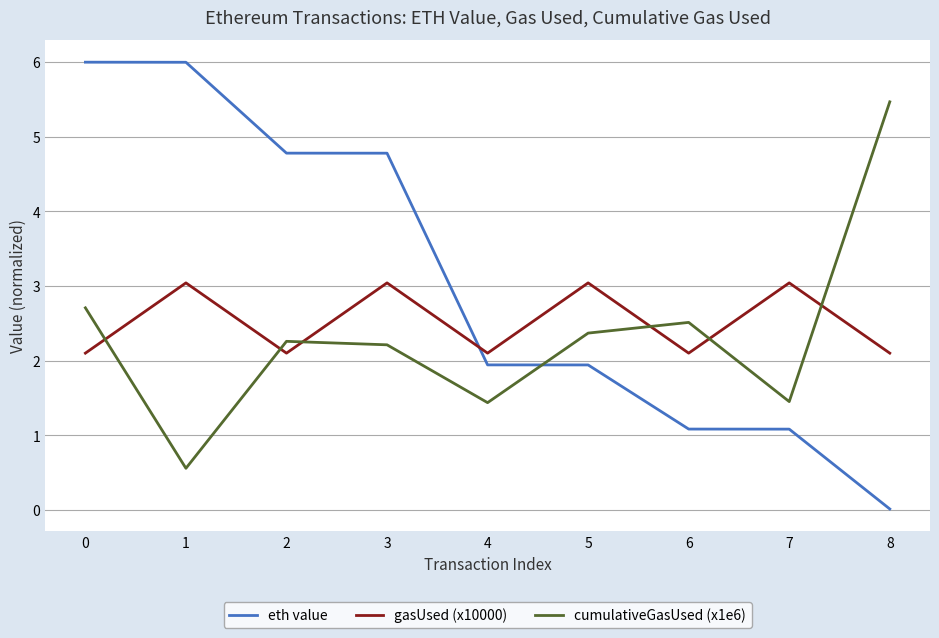

Rank the series by their maximum value, from highest to lowest.

eth value, cumulativeGasUsed (x1e6), gasUsed (x10000)